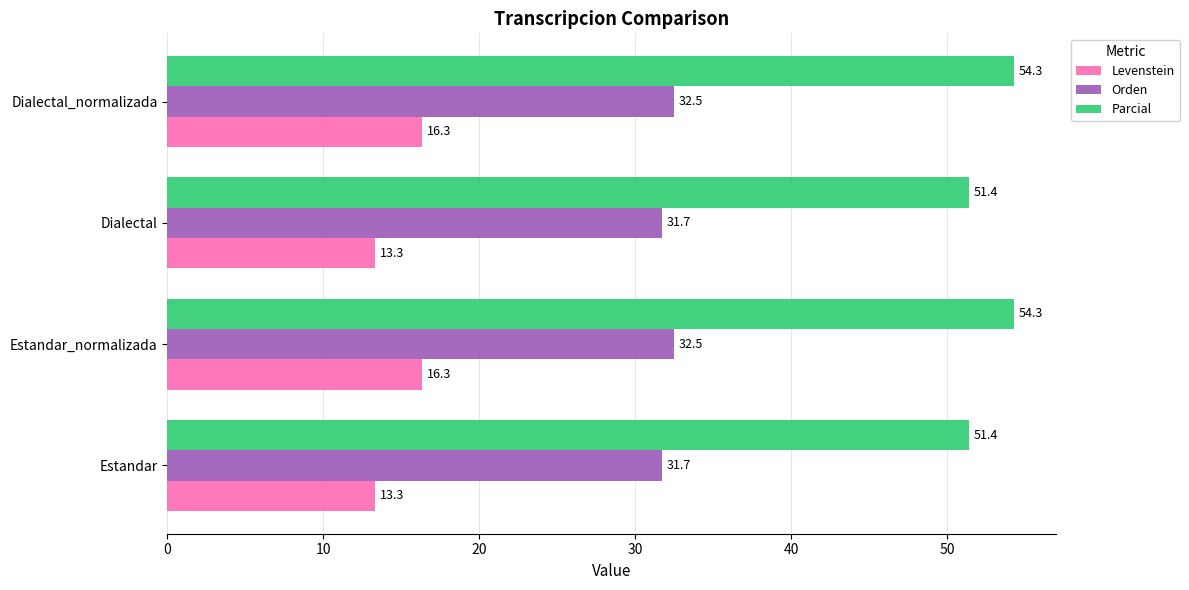

What is the minimum value shown in the chart?

13.3